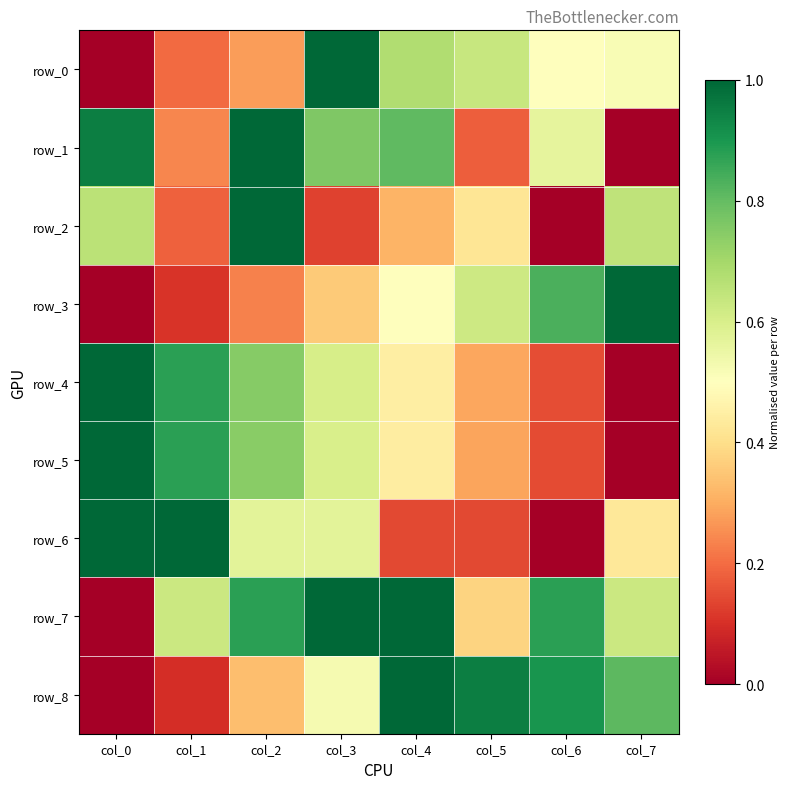

How many data points in row_5 are above 0?

7